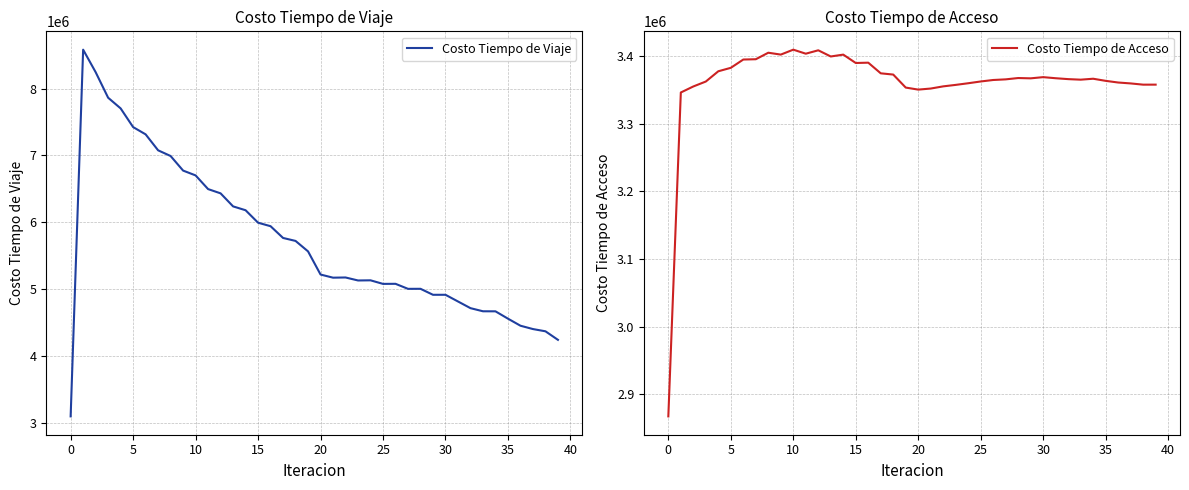

Rank the series by their average value, from highest to lowest.

Costo Tiempo de Viaje, Costo Tiempo de Acceso